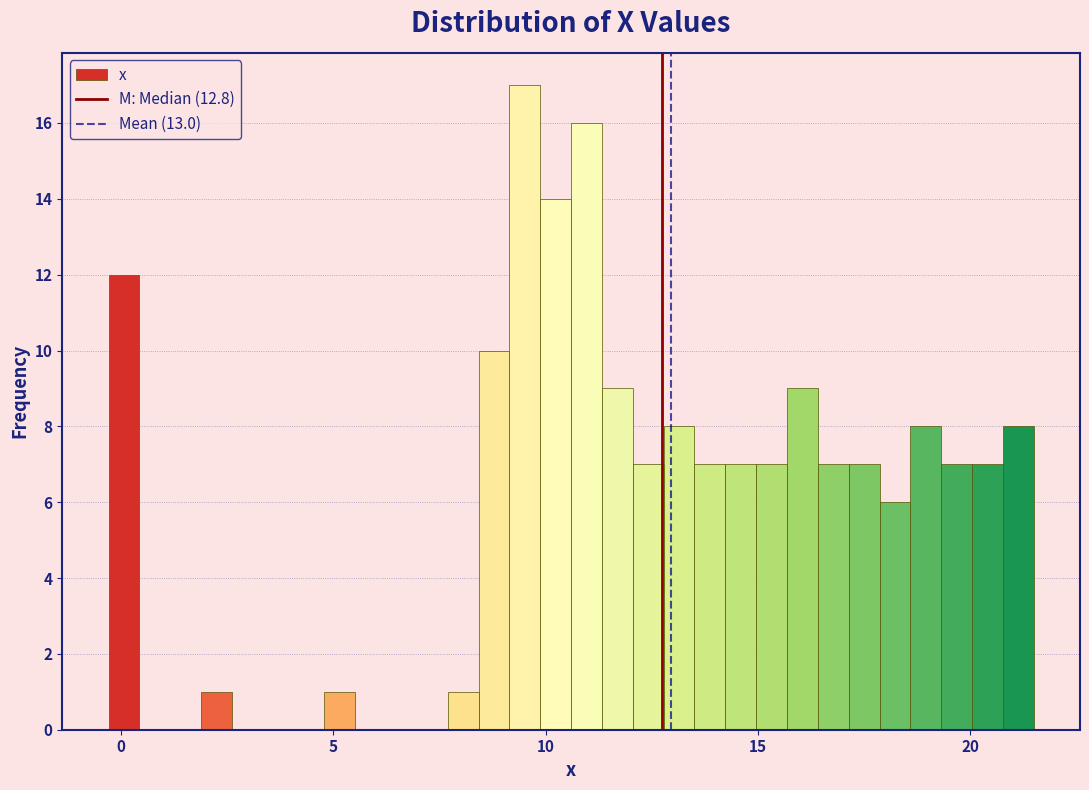

Read against the x-axis, roughly where is the centre of the tallest bar?

9.5